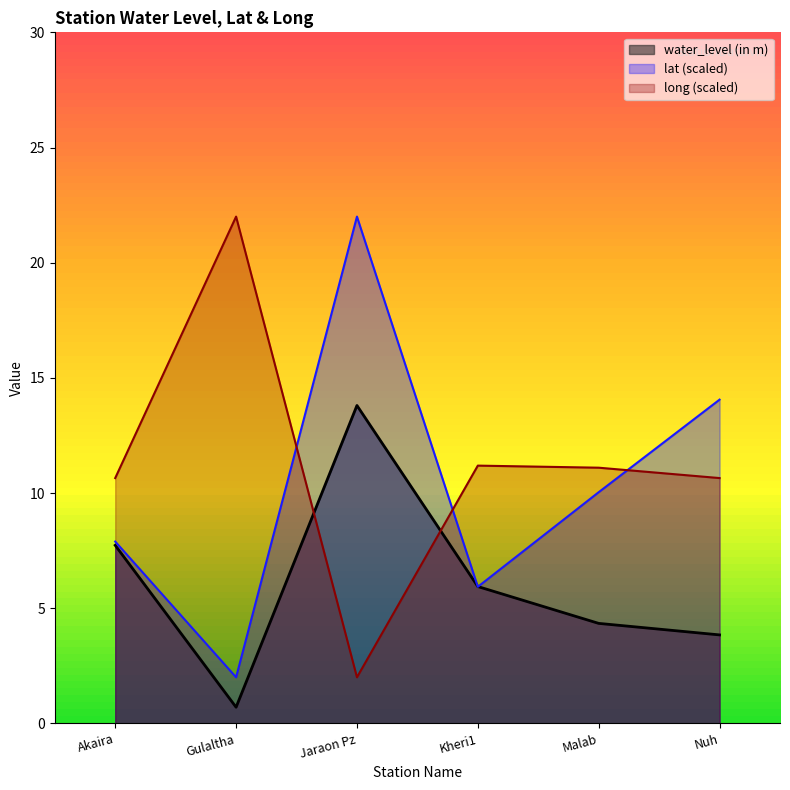

True or false: long has more than 0 points higher than both neighbors.

True